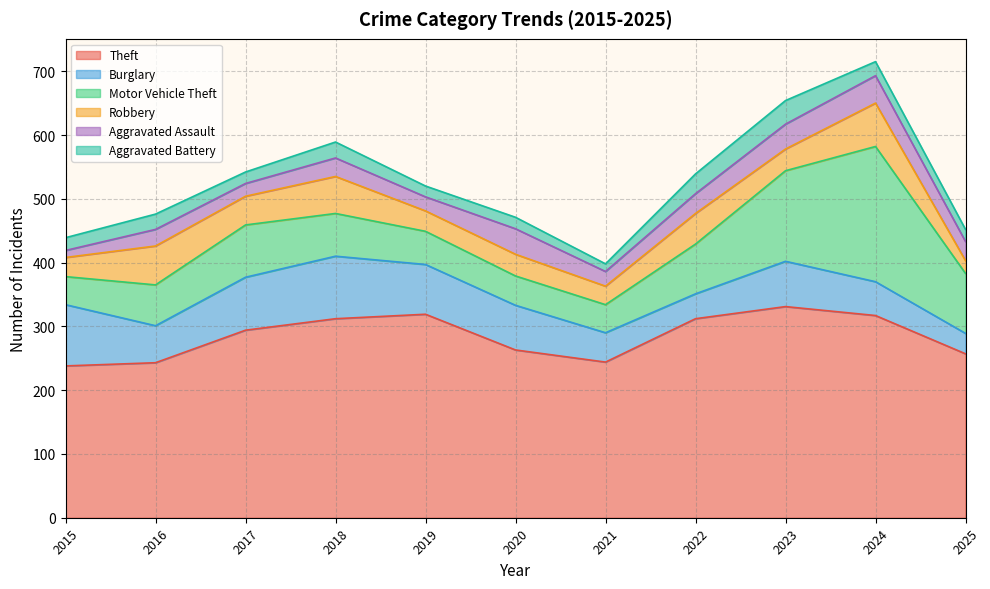

Is the value of Robbery at 2016 greater than the value of Motor Vehicle Theft at 2025?

No